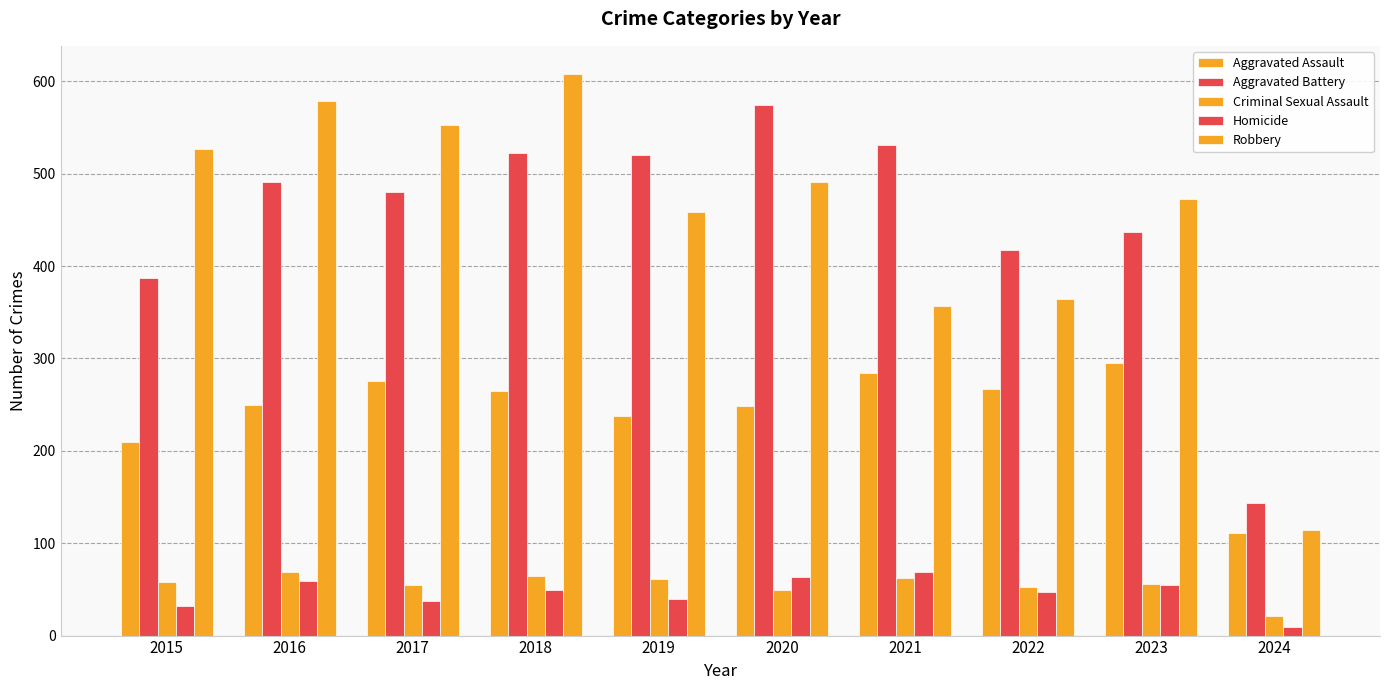

List the labels in order of Robbery value, smallest first.

2024, 2021, 2022, 2019, 2023, 2020, 2015, 2017, 2016, 2018